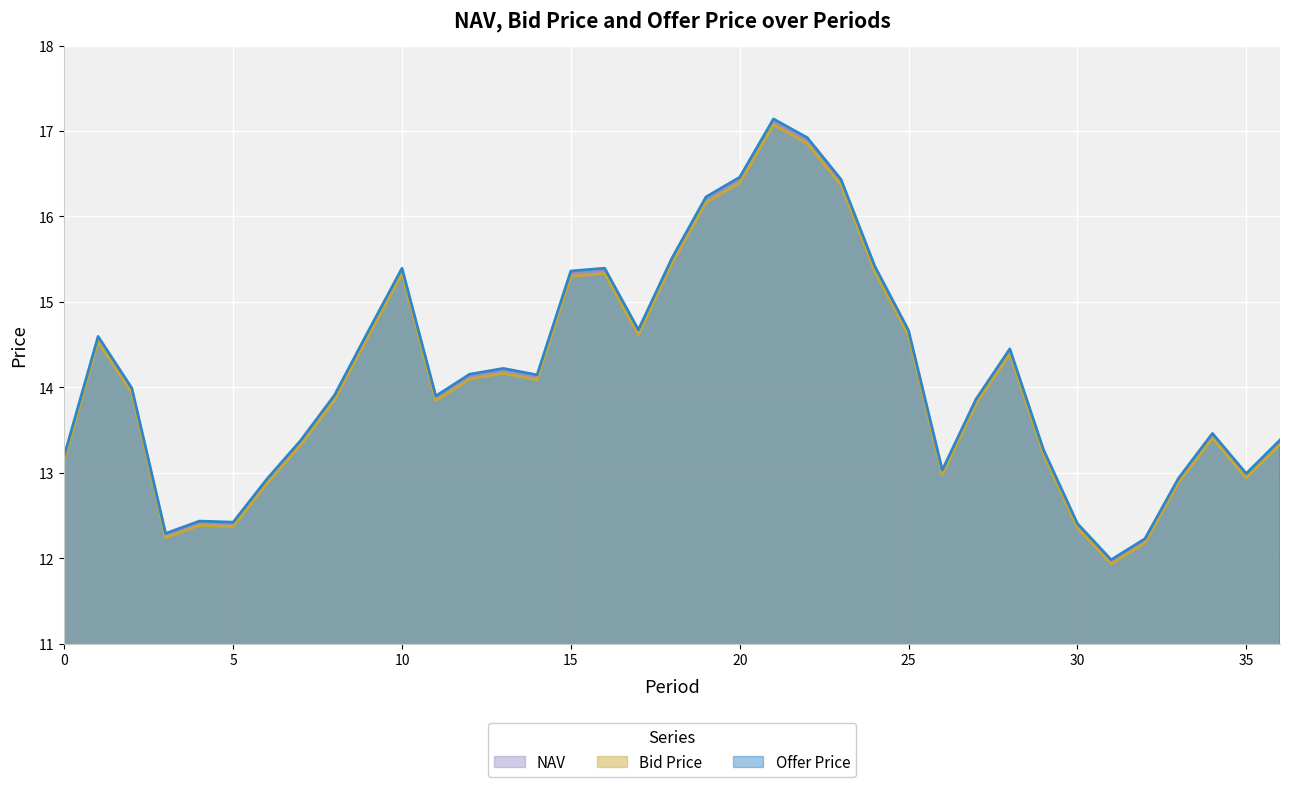

How many lines are shown in the chart?

3